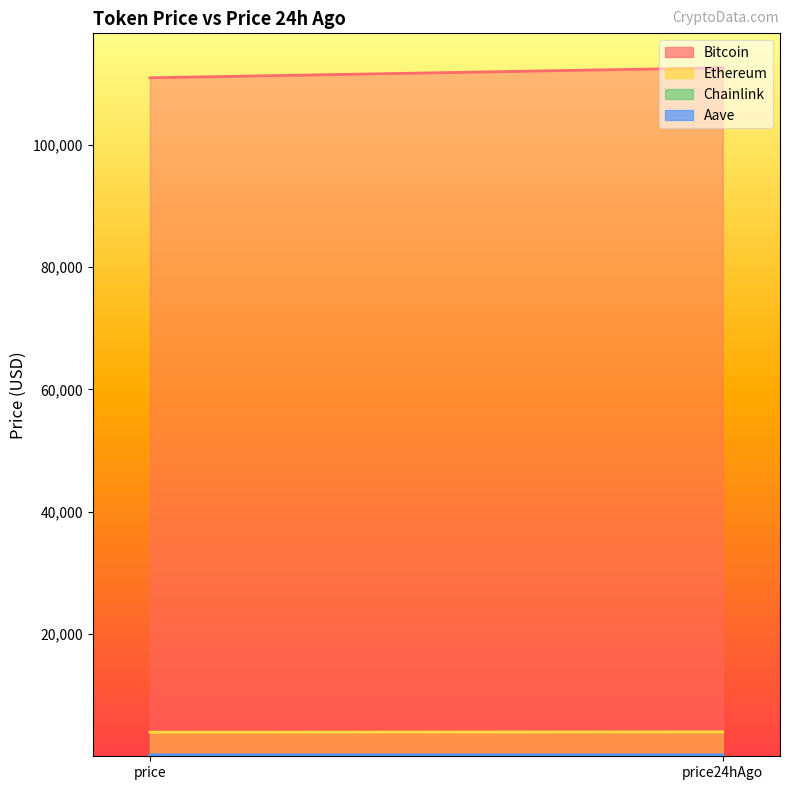

What is the highest value of the Bitcoin series?

112605.0